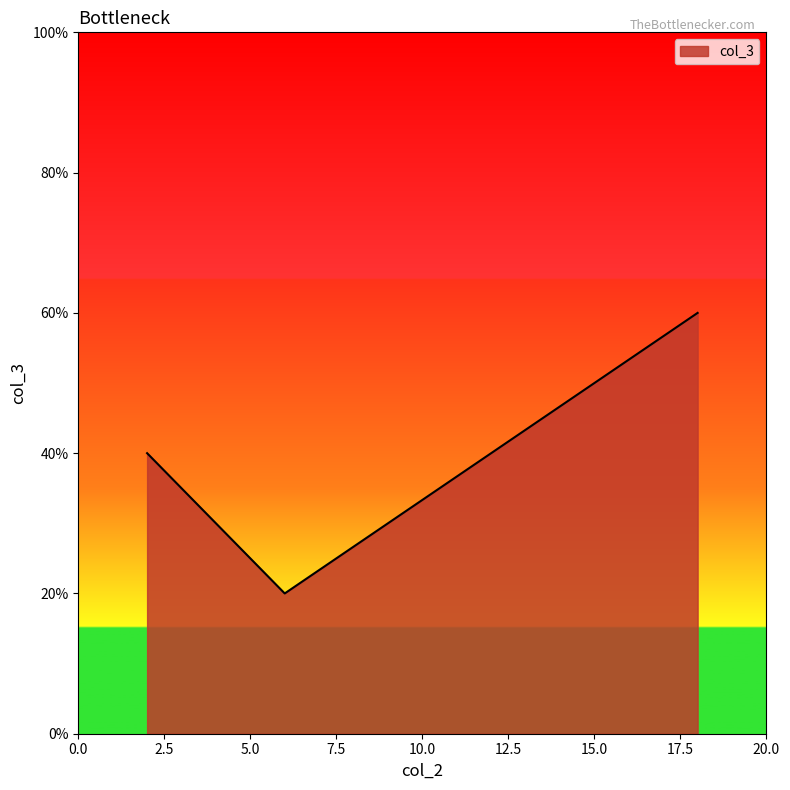

How many distinct data groups are displayed?

1